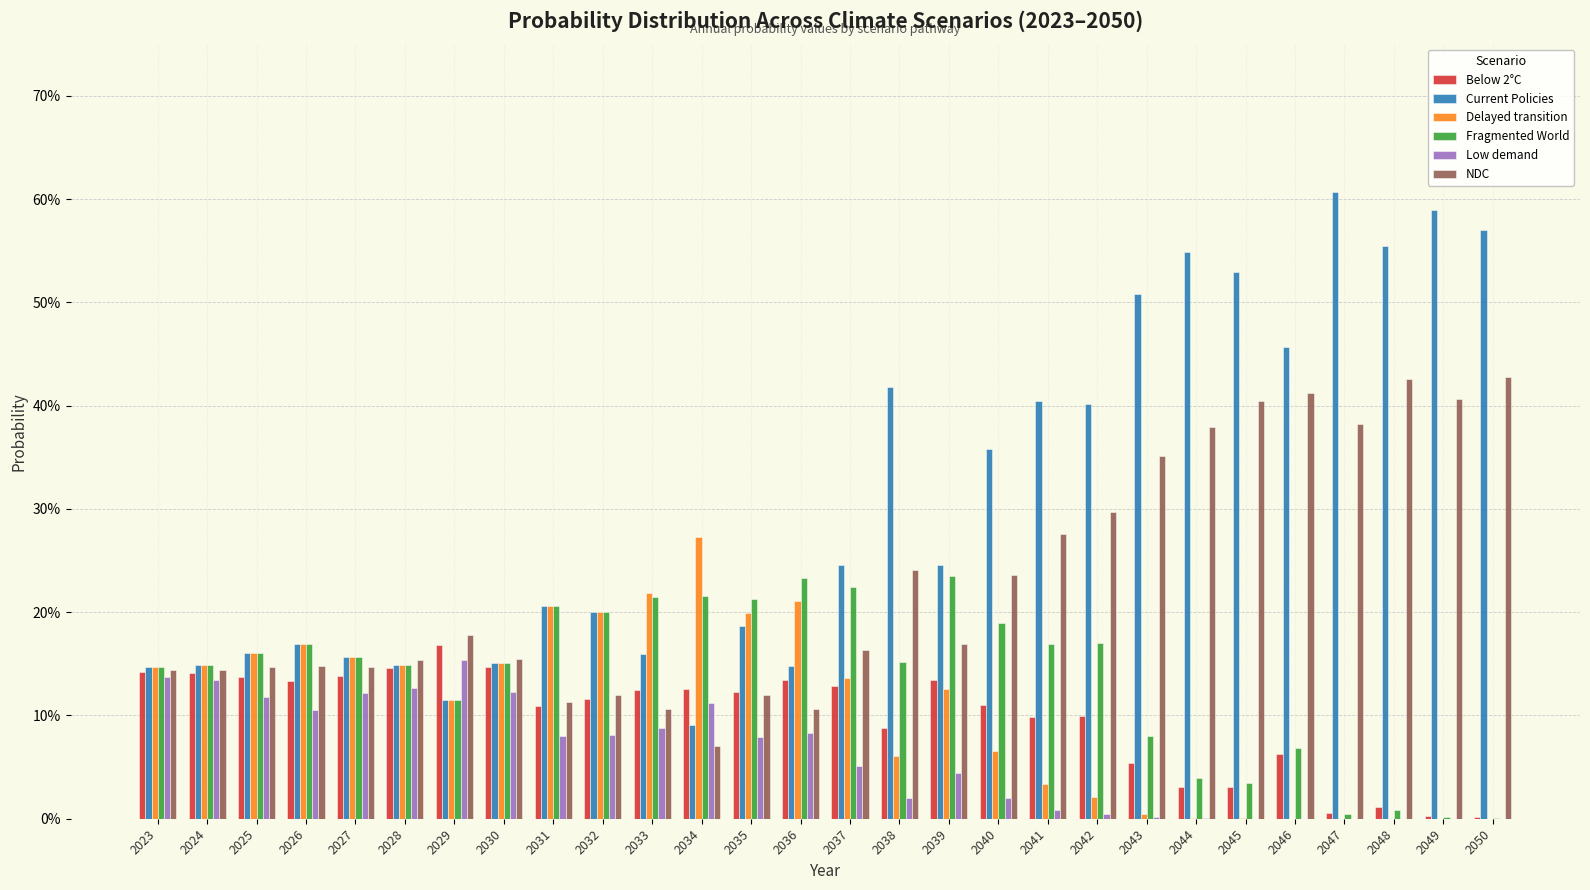

Which series has the largest total across all categories?

Current Policies